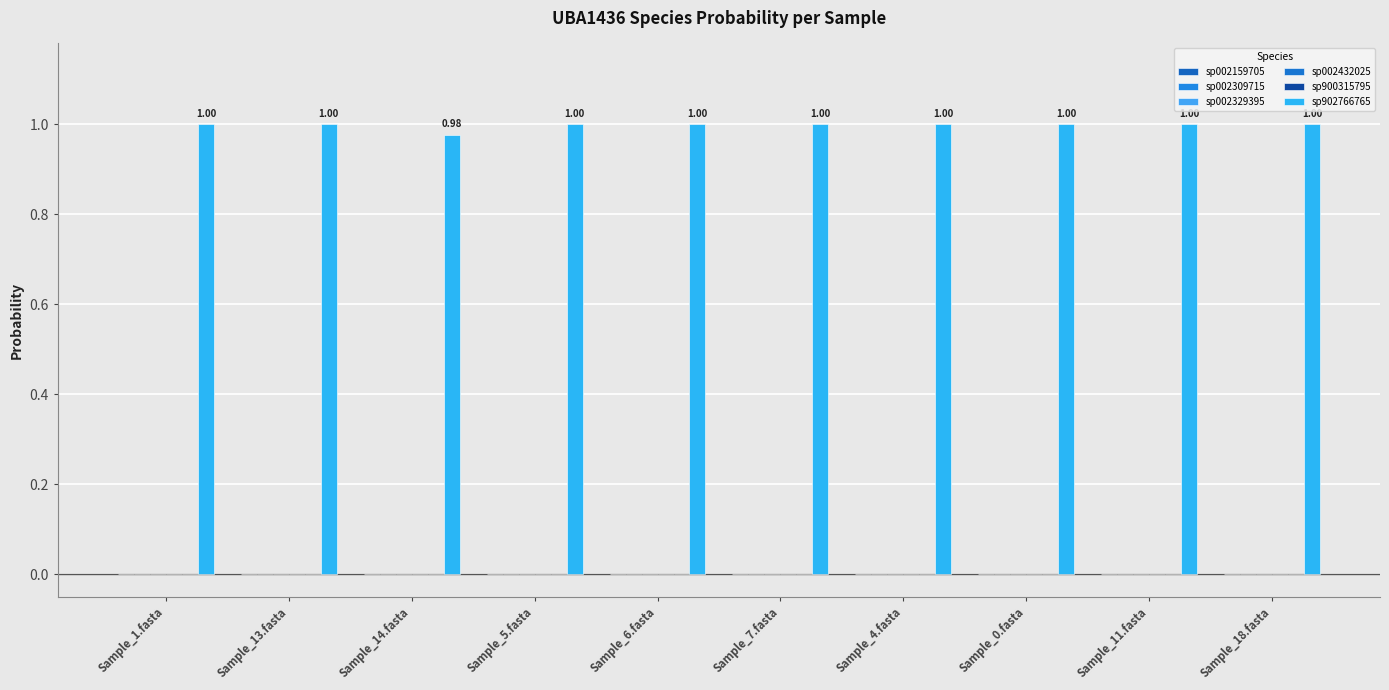

Reading left to right, extract all data points from this chart.

sp002159705: Sample_1.fasta=0.0	Sample_13.fasta=0.0	Sample_14.fasta=0.0	Sample_5.fasta=0.0	Sample_6.fasta=0.0	Sample_7.fasta=0.0	Sample_4.fasta=0.0	Sample_0.fasta=0.0	Sample_11.fasta=0.0	Sample_18.fasta=0.0
sp002309715: Sample_1.fasta=0.0	Sample_13.fasta=0.0	Sample_14.fasta=0.0	Sample_5.fasta=0.0	Sample_6.fasta=0.0	Sample_7.fasta=0.0	Sample_4.fasta=0.0	Sample_0.fasta=0.0	Sample_11.fasta=0.0	Sample_18.fasta=0.0
sp002329395: Sample_1.fasta=0.0	Sample_13.fasta=0.0	Sample_14.fasta=0.0	Sample_5.fasta=0.0	Sample_6.fasta=0.0	Sample_7.fasta=0.0	Sample_4.fasta=0.0	Sample_0.fasta=0.0	Sample_11.fasta=0.0	Sample_18.fasta=0.0
sp002432025: Sample_1.fasta=0.0	Sample_13.fasta=0.0	Sample_14.fasta=0.0	Sample_5.fasta=0.0	Sample_6.fasta=0.0	Sample_7.fasta=0.0	Sample_4.fasta=0.0	Sample_0.fasta=0.0	Sample_11.fasta=0.0	Sample_18.fasta=0.0
sp900315795: Sample_1.fasta=0.0	Sample_13.fasta=0.0	Sample_14.fasta=0.0	Sample_5.fasta=0.0	Sample_6.fasta=0.0	Sample_7.fasta=0.0	Sample_4.fasta=0.0	Sample_0.fasta=0.0	Sample_11.fasta=0.0	Sample_18.fasta=0.0
sp902766765: Sample_1.fasta=1.0	Sample_13.fasta=1.0	Sample_14.fasta=1.0	Sample_5.fasta=1.0	Sample_6.fasta=1.0	Sample_7.fasta=1.0	Sample_4.fasta=1.0	Sample_0.fasta=1.0	Sample_11.fasta=1.0	Sample_18.fasta=1.0